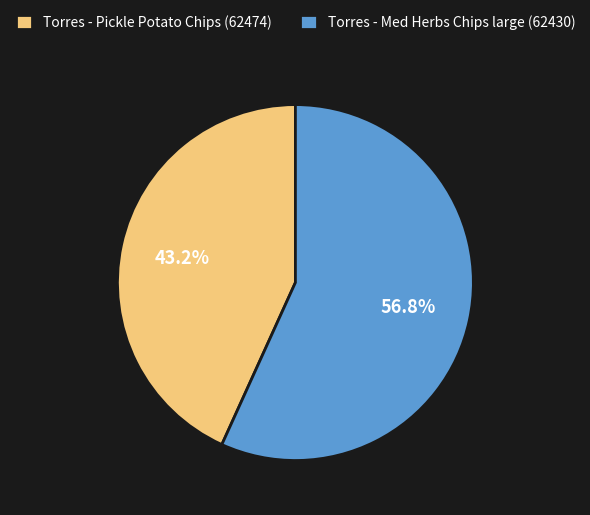

True or false: Torres - Pickle Potato Chips (62474) accounts for 43% of the total.

True